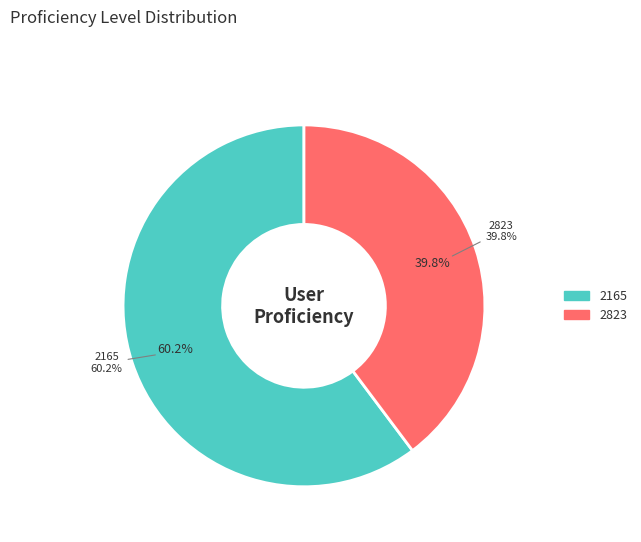

To the nearest percent, what is the combined percentage of 2823 and 2165?

100%